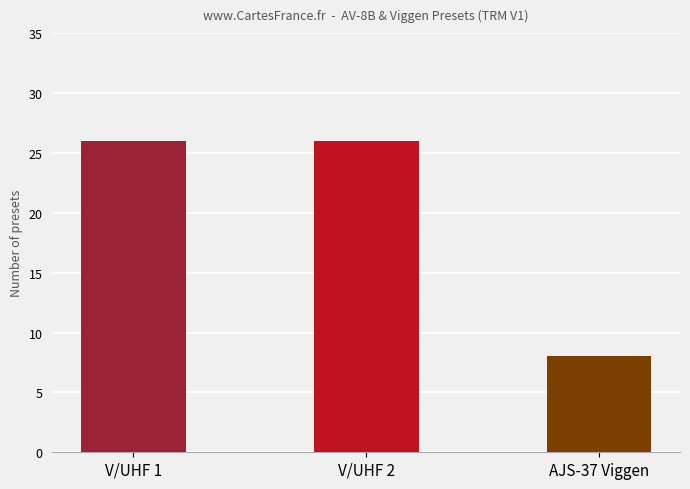

How many values are below 26?

1